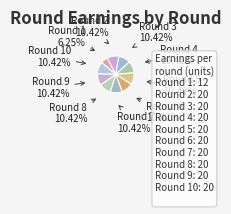

Does Round 1 represent more than half of the total?

No